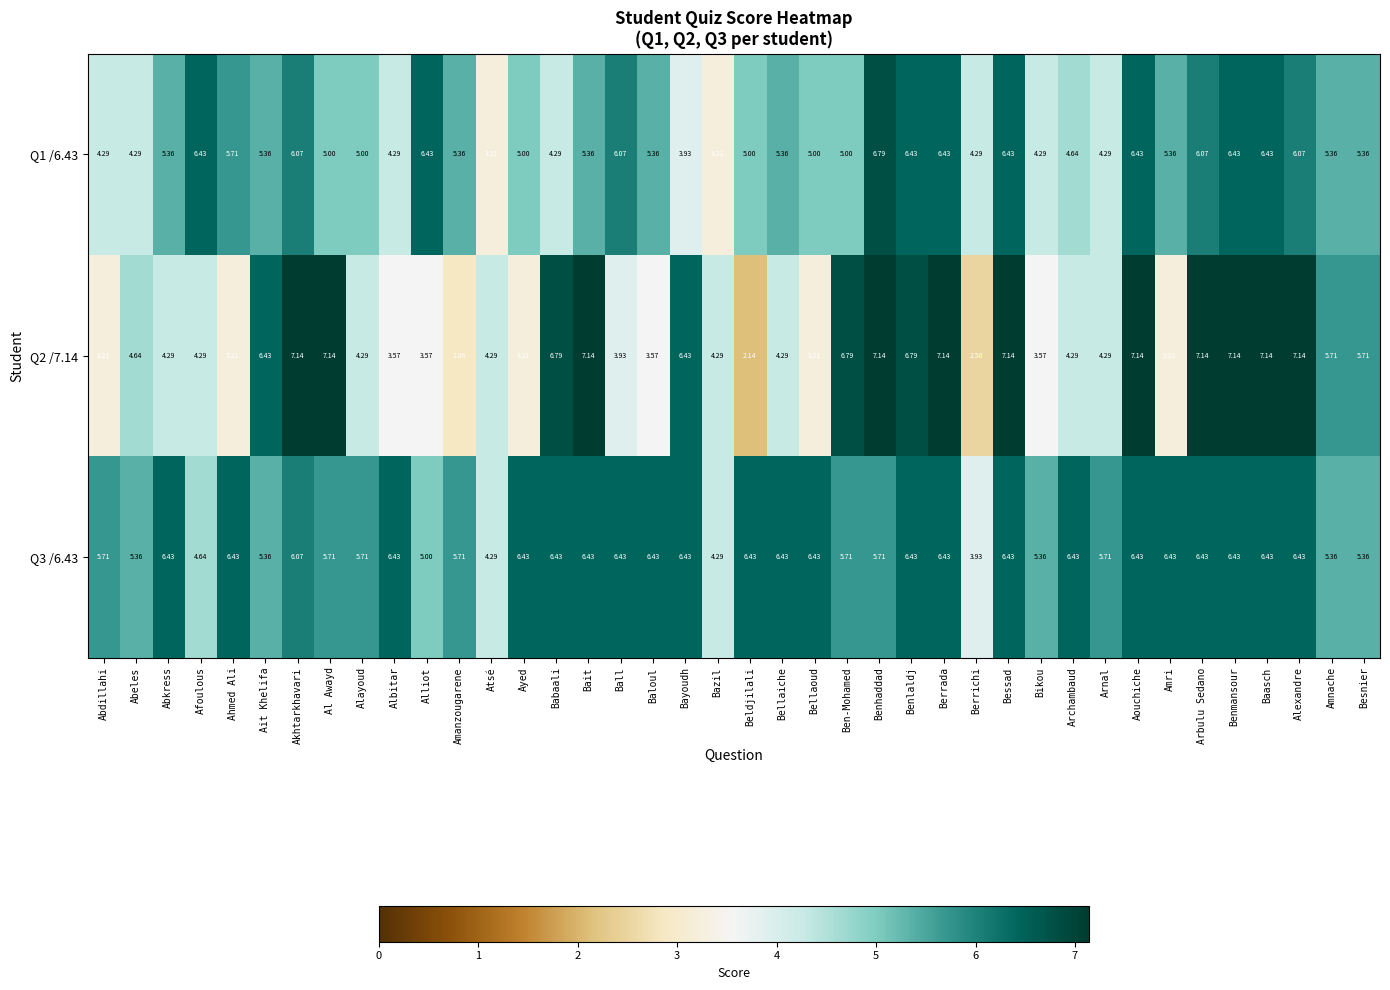

Which series has the largest range (max minus min)?

Q2 /7.14